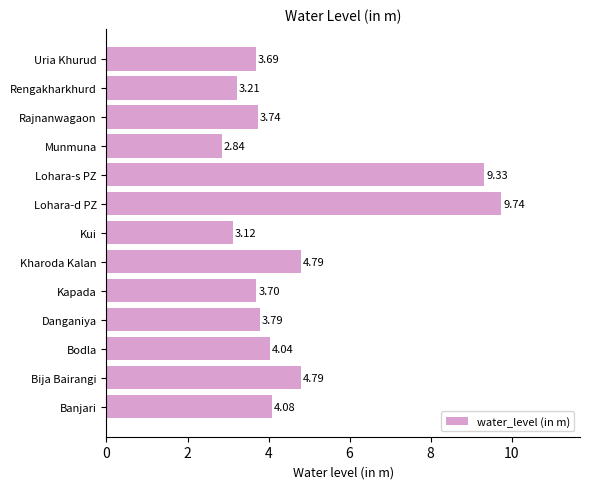

Which label corresponds to the smallest value in the chart?

Munmuna